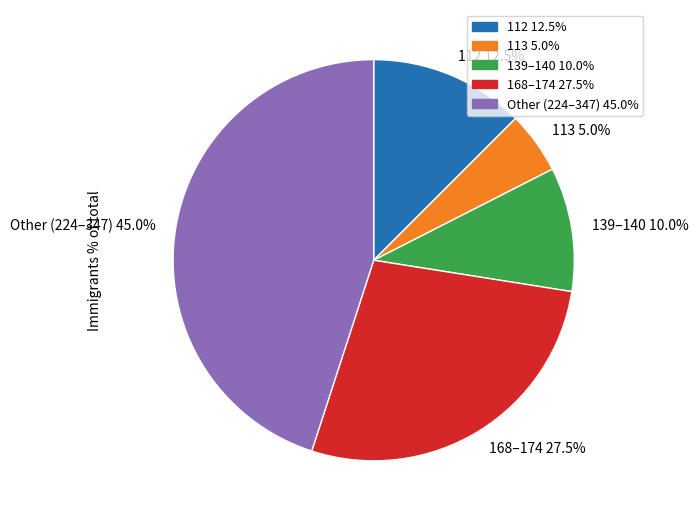

How many segments does this pie chart have?

5